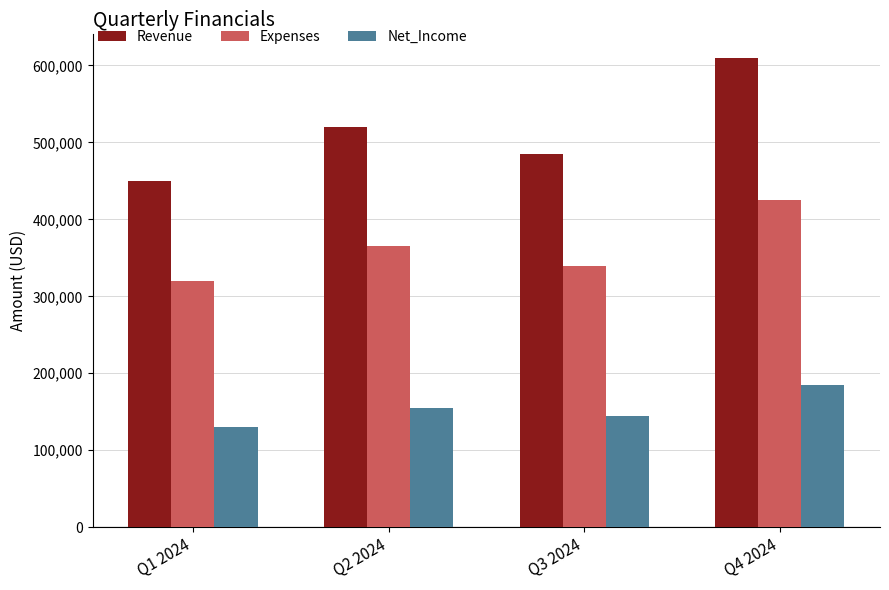

True or false: Net_Income has a value of 130000 at Q1 2024.

True